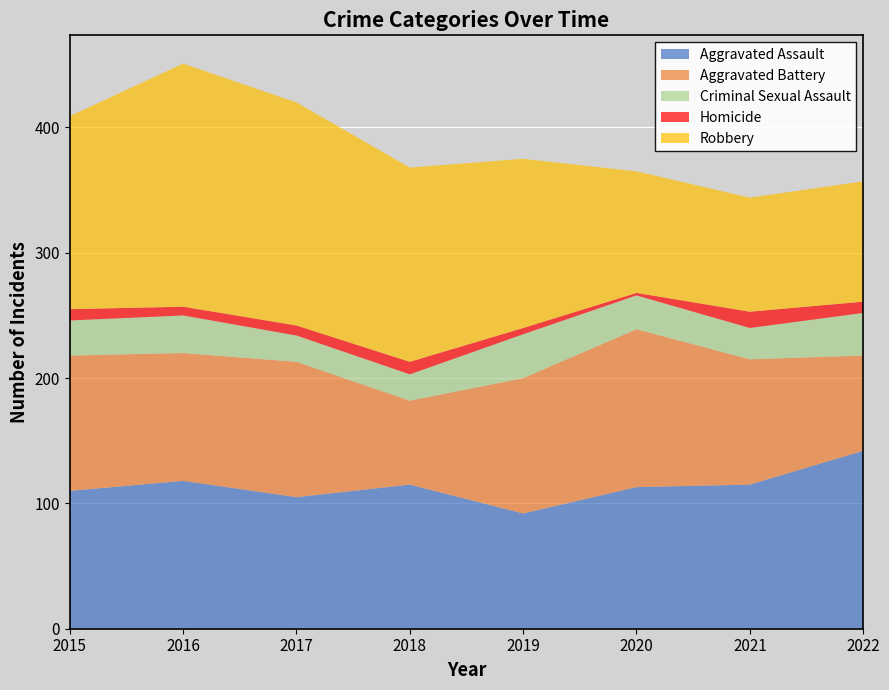

Reading left to right, transcribe all the data shown in this chart.

Aggravated Assault: 2015=110	2016=118	2017=105	2018=115	2019=92	2020=113	2021=115	2022=142
Aggravated Battery: 2015=108	2016=102	2017=108	2018=67	2019=108	2020=126	2021=100	2022=76
Criminal Sexual Assault: 2015=28	2016=30	2017=21	2018=21	2019=35	2020=27	2021=25	2022=34
Homicide: 2015=9	2016=7	2017=8	2018=10	2019=5	2020=2	2021=13	2022=9
Robbery: 2015=154	2016=194	2017=178	2018=155	2019=135	2020=97	2021=91	2022=96